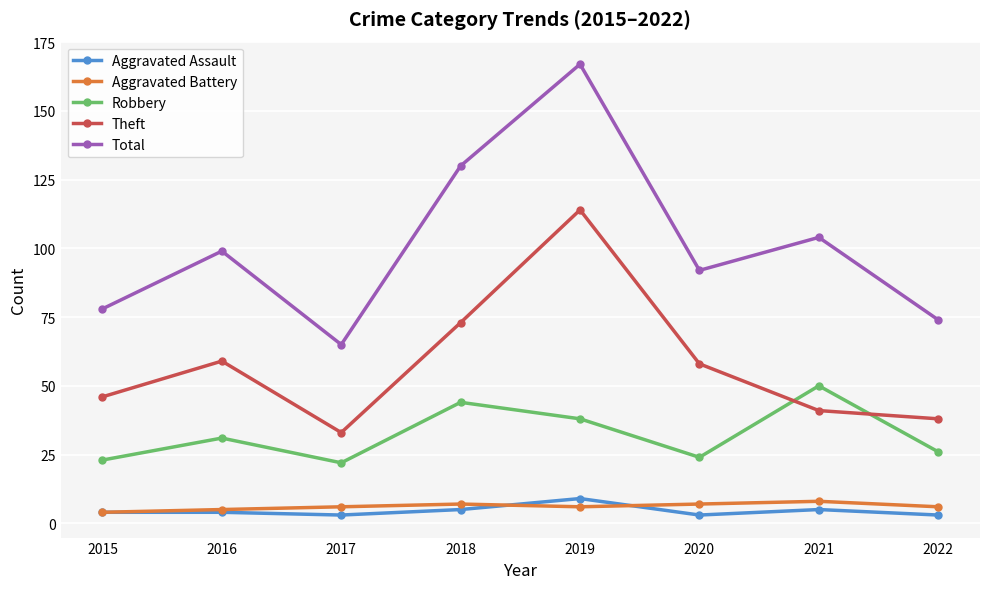

Does the chart display data point markers on the line(s)?

Yes